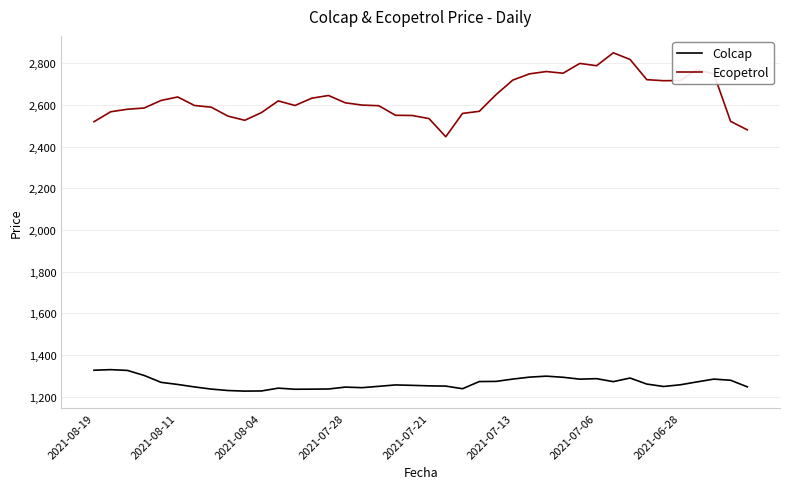

True or false: Ecopetrol and Colcap intersect in this chart.

False